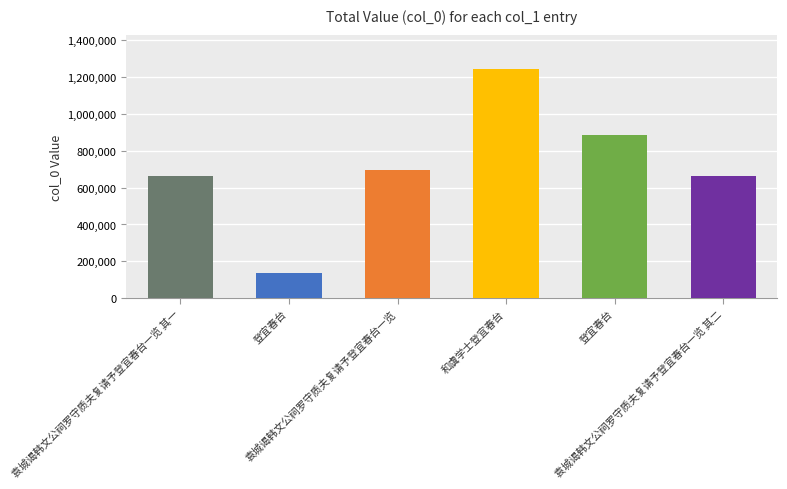

What is the change in value from 袁城谒韩文公祠罗守质夫复请予登宜春台一览 其一 to 登宜春台?

-525746